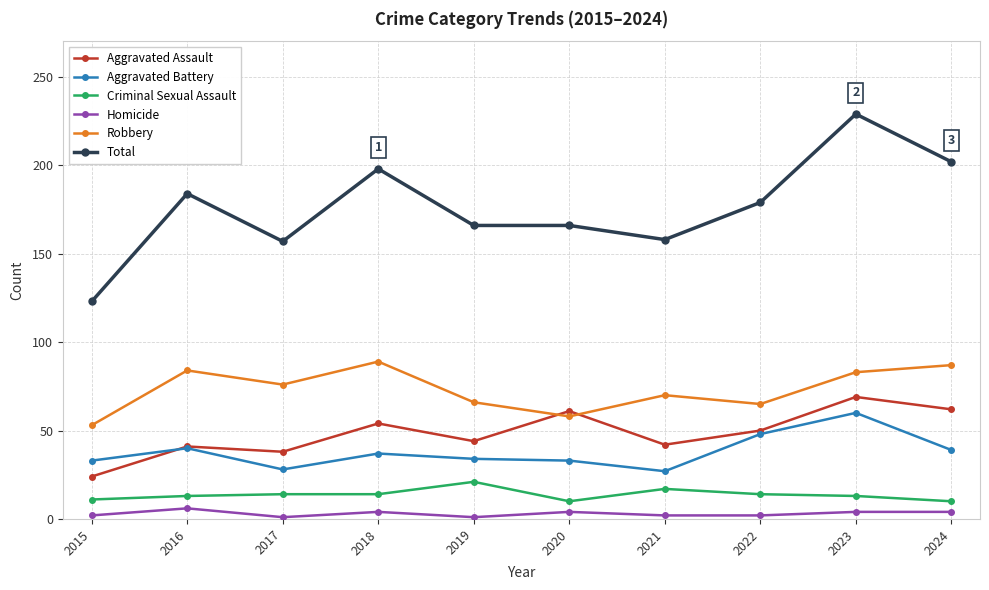

Which series has the largest total across all categories?

Total